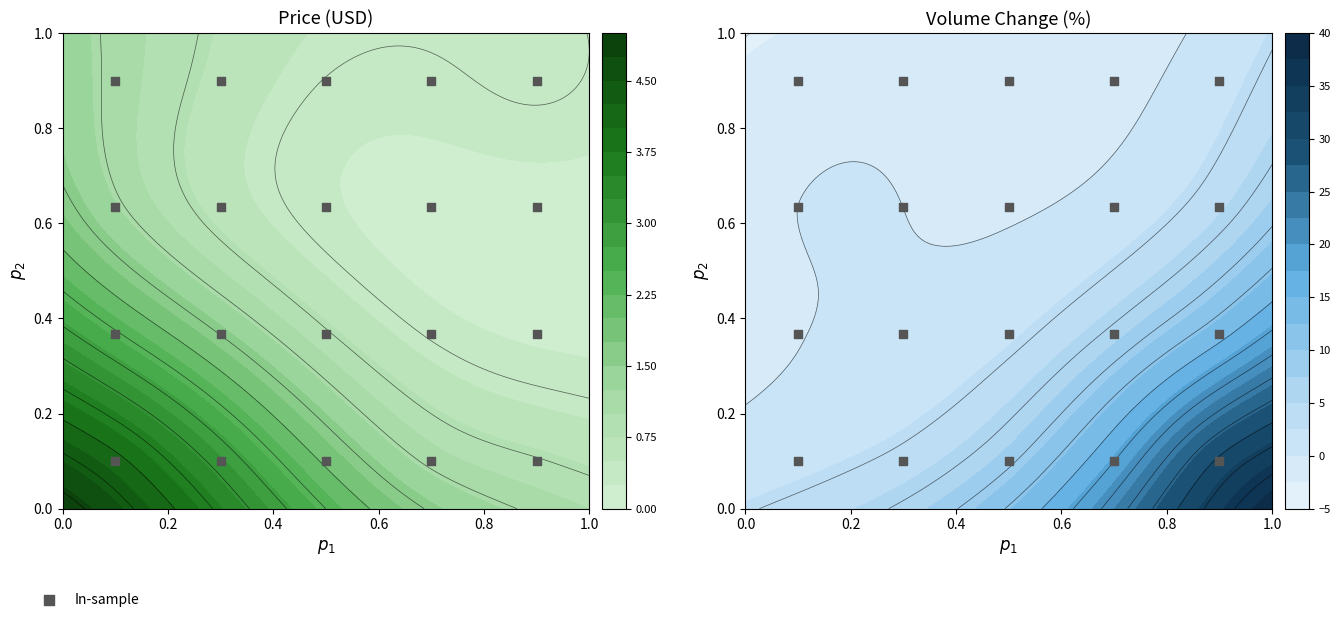

Reading left to right, what are all the values shown in this chart?

0.1	0.1	0.1	0.1	0.1	0.4	0.4	0.4	0.4	0.4	0.6	0.6	0.6	0.6	0.6	0.9	0.9	0.9	0.9	0.9